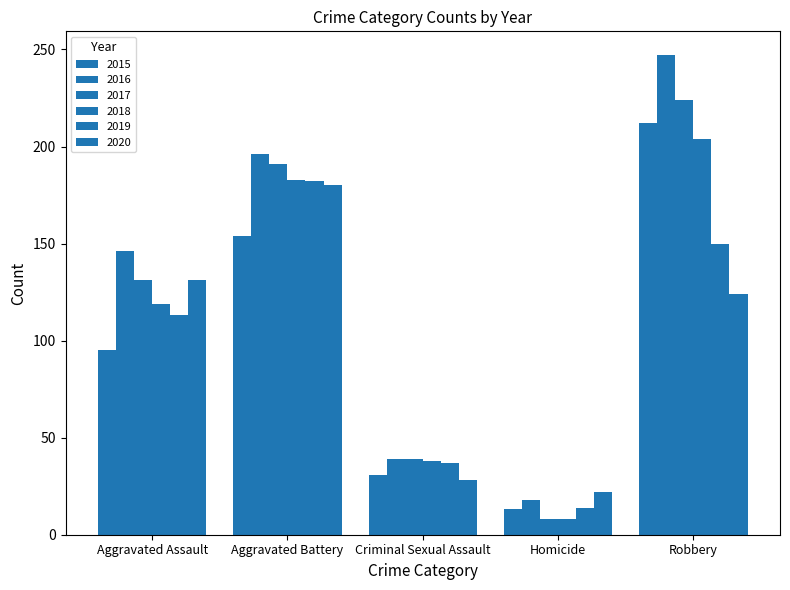

At Homicide, list the series in order from smallest to largest.

2017, 2018, 2015, 2019, 2016, 2020